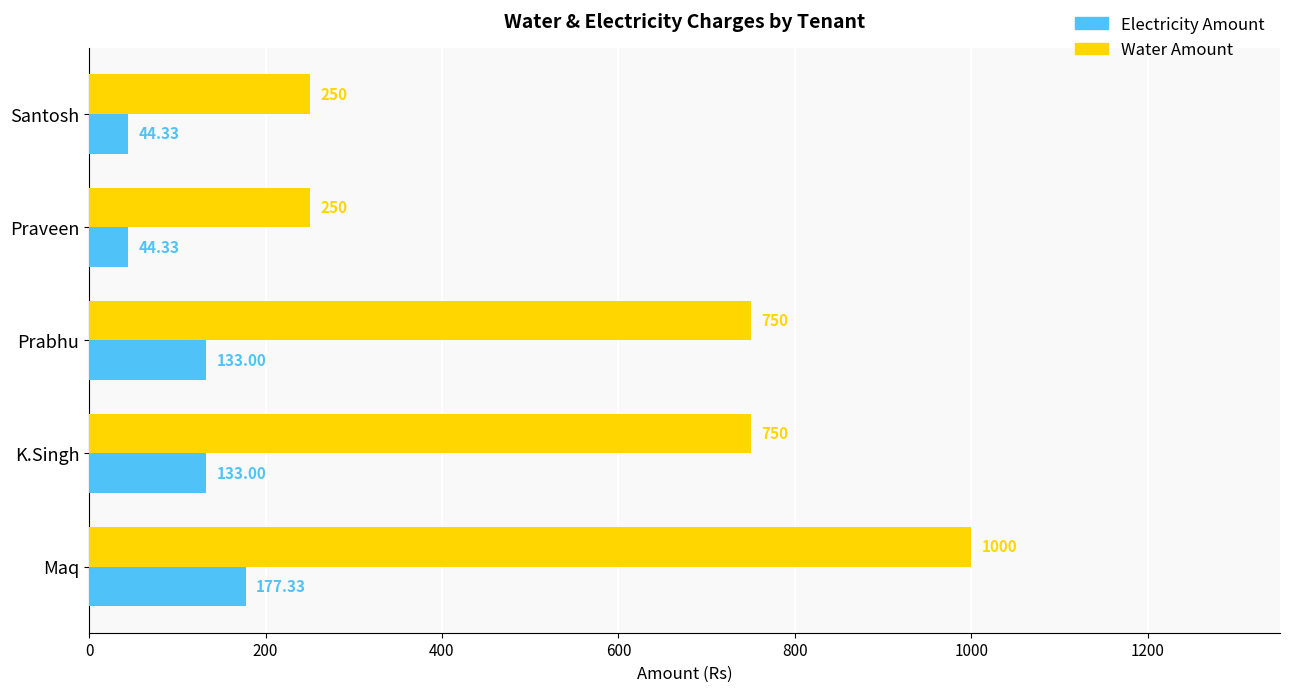

At which category is the sum across all series the highest?

Maq